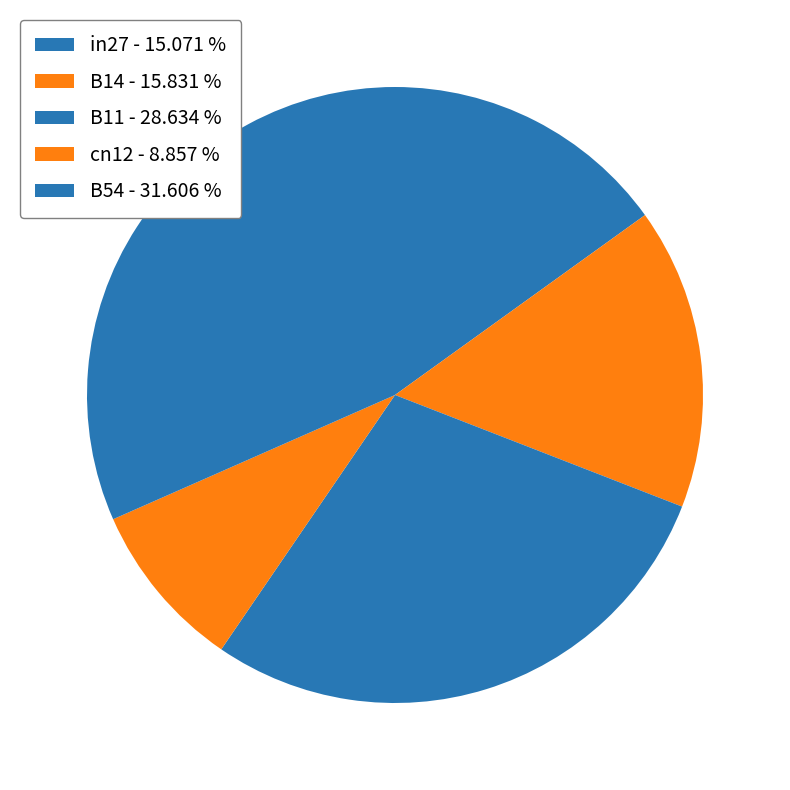

Rank the categories by value from lowest to highest.

cn12, in27, B14, B11, B54